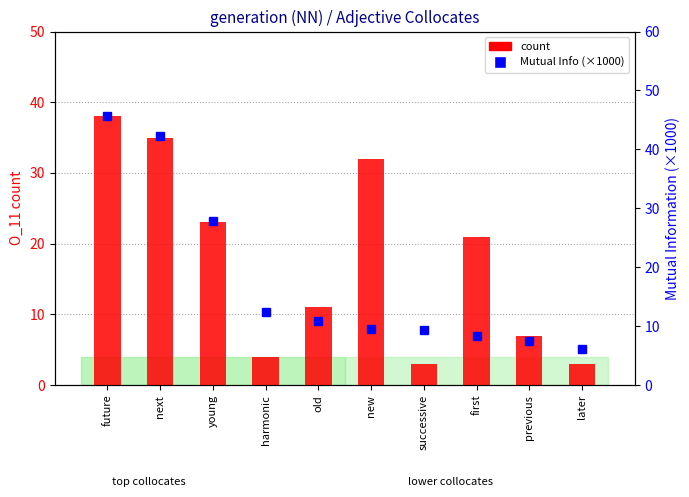

At which category is the sum across all series the highest?

future